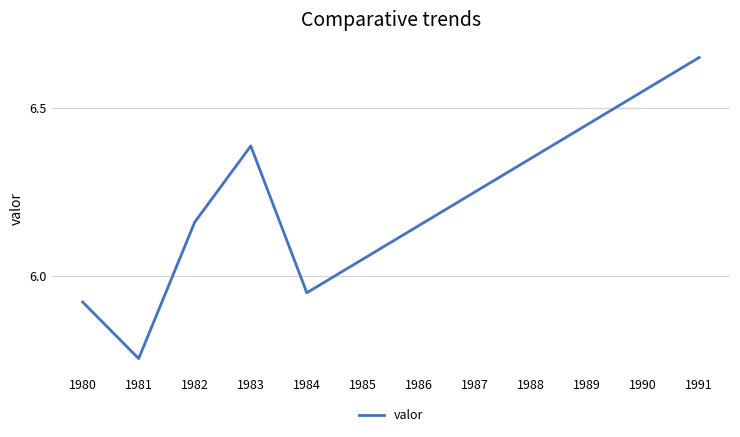

What is the difference between the maximum and second lowest values?

0.7